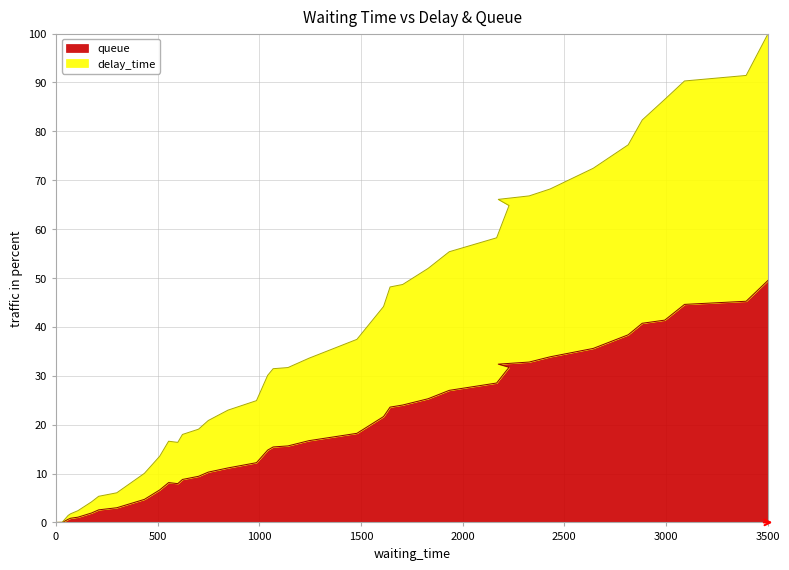

What is the maximum value for delay_time?

100.0